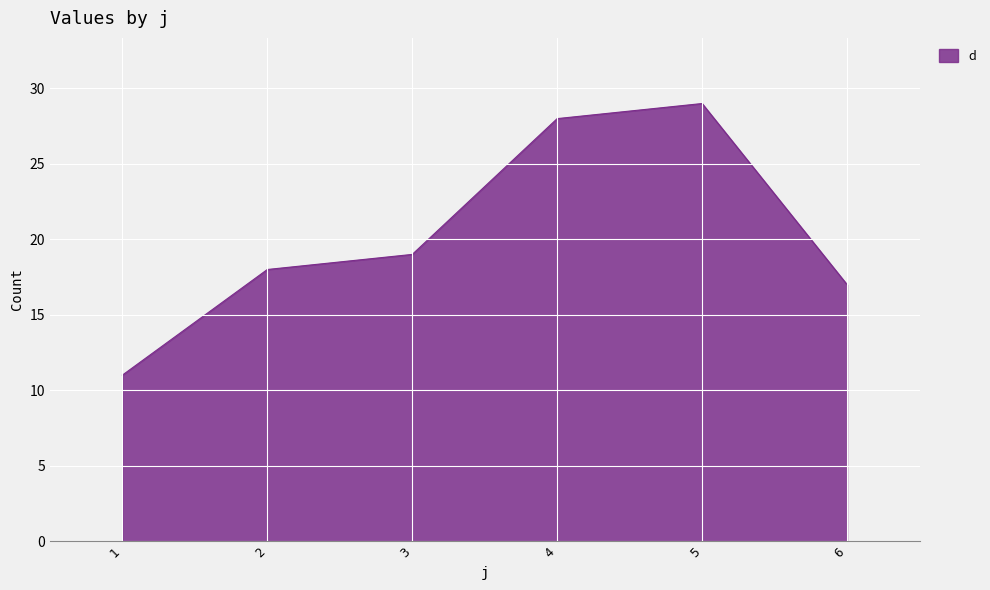

How many distinct data groups are displayed?

1